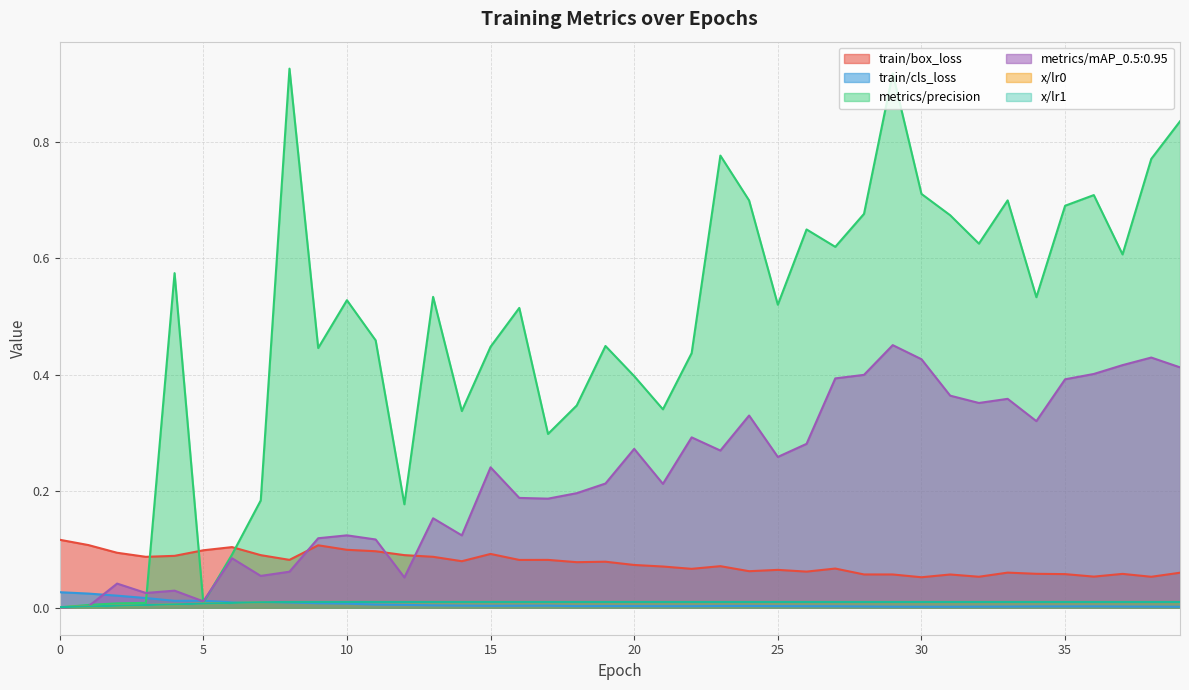

Rank the series at 23 from lowest to highest value.

train/cls_loss, x/lr0, x/lr1, train/box_loss, metrics/mAP_0.5:0.95, metrics/precision